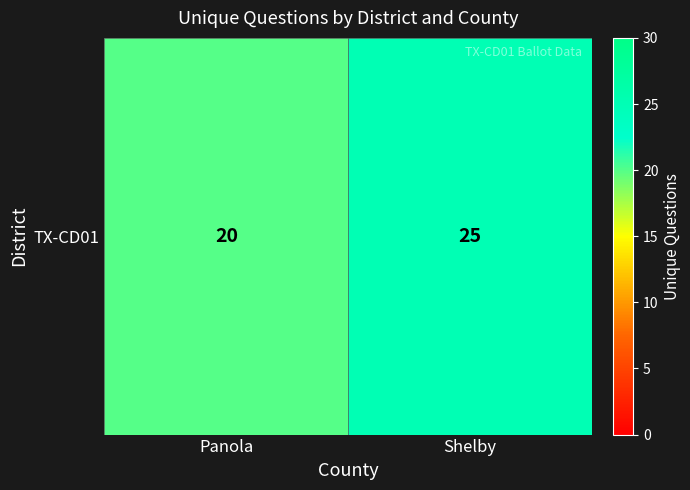

What value does the data have at Shelby?

25